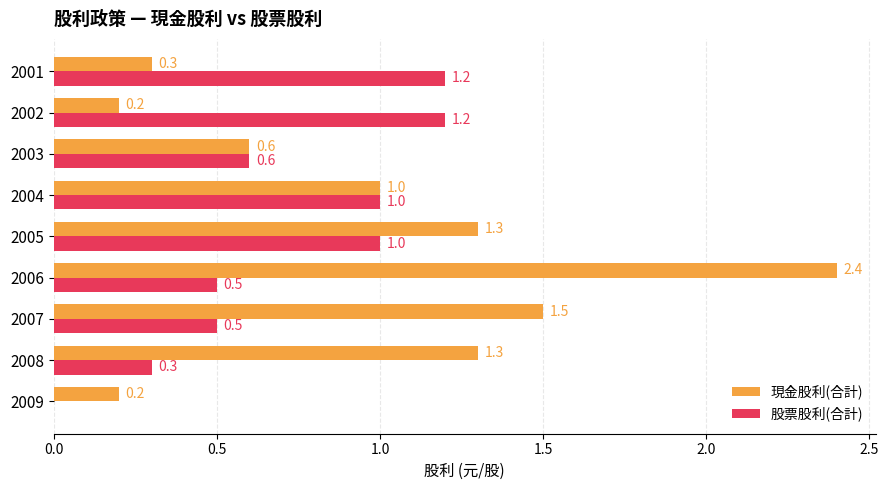

What are all the series names shown in the legend?

現金股利(合計), 股票股利(合計)